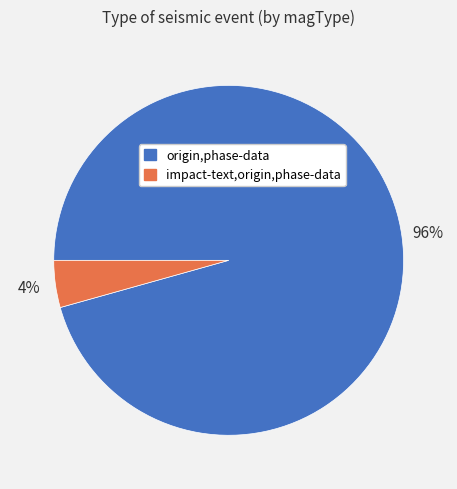

Do impact-text,origin,phase-data and origin,phase-data together represent more than half of the pie?

Yes